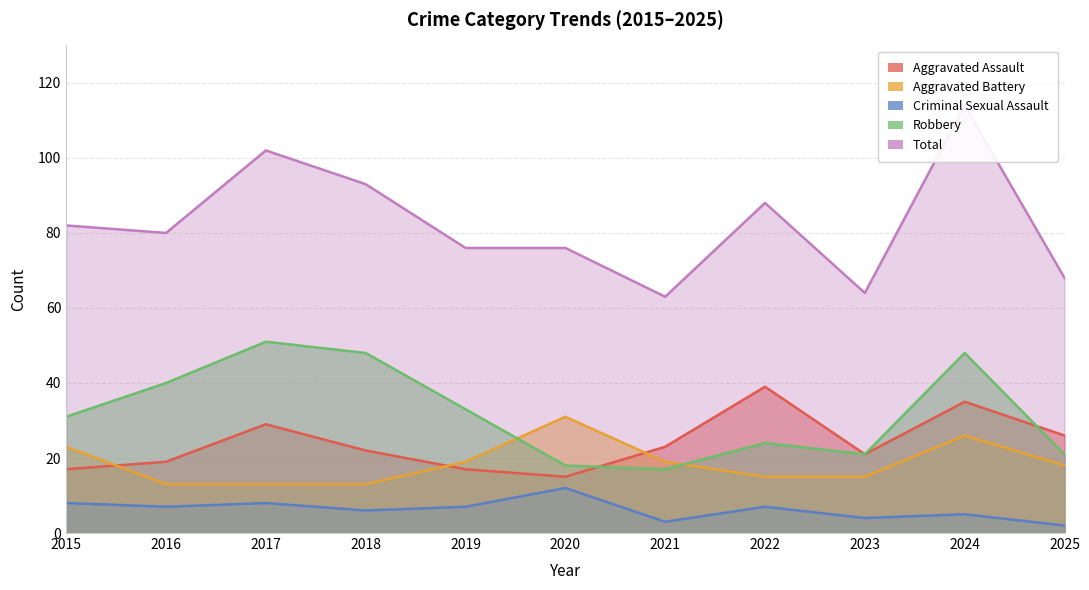

Which series has the widest spread of values?

Total